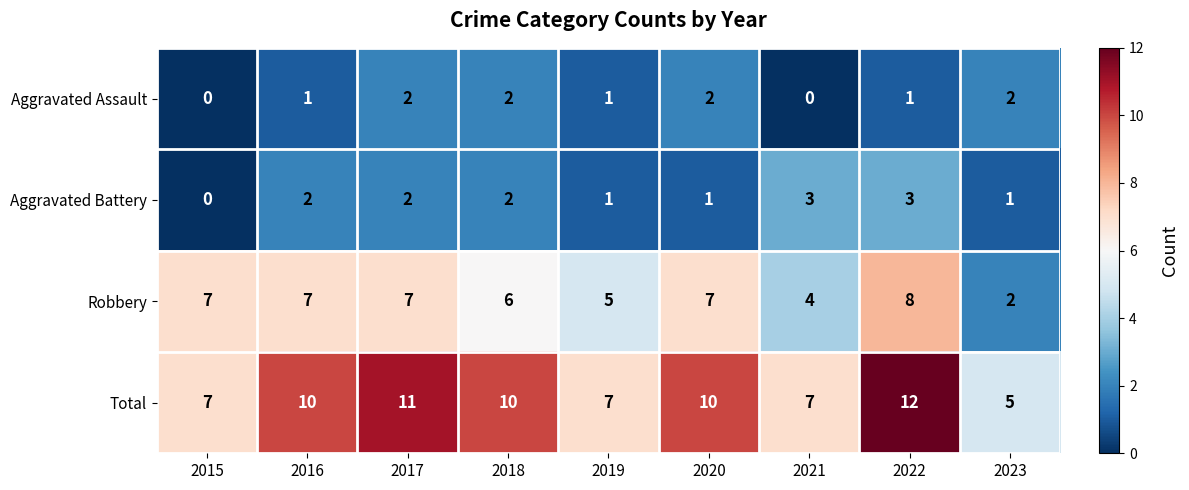

Which series has the largest total across all categories?

Total